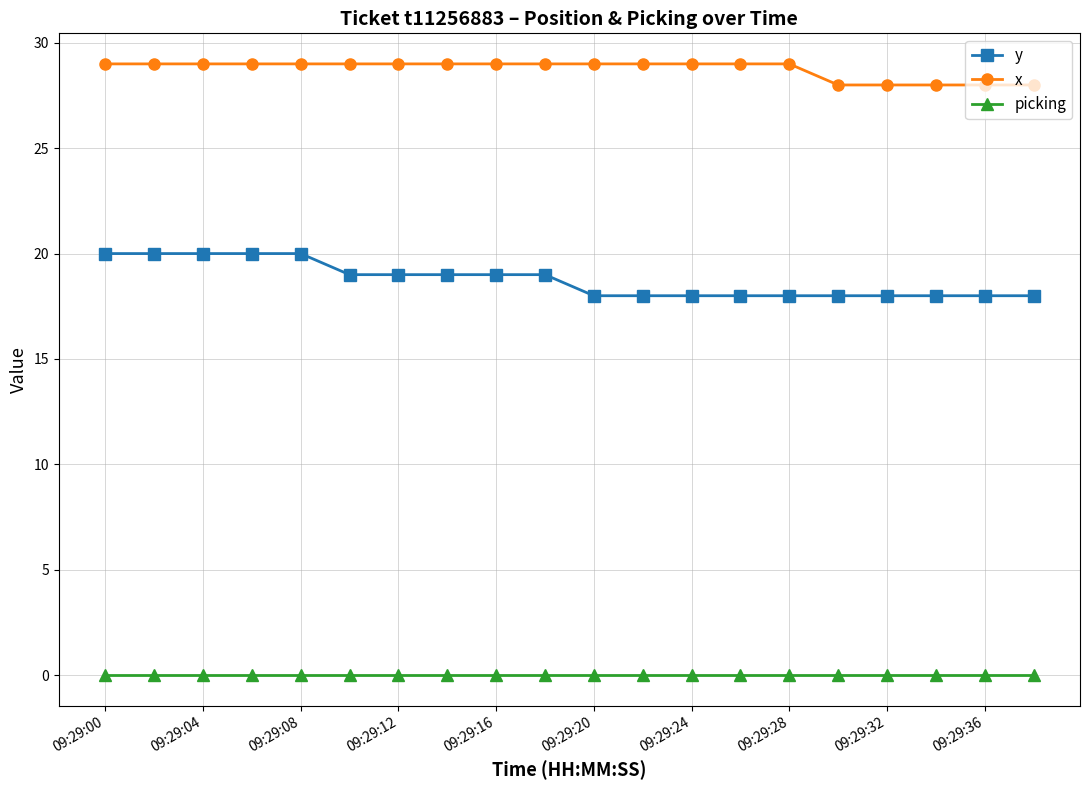

True or false: y and x intersect in this chart.

False